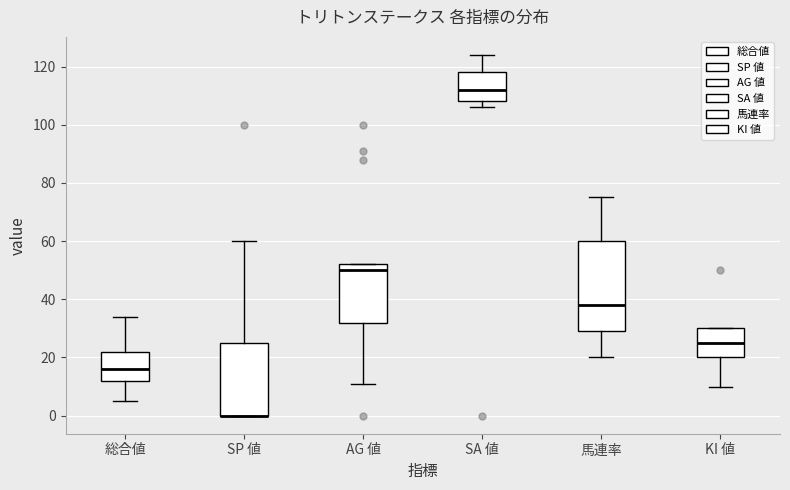

Reading left to right, read every box against the y-axis: the position of its median line, the range the box covers, and the ends of its whiskers. The values are not printed on the chart, so give them approximately, as read against the axis.

総合値: median 16, box 12 to 22, whiskers 6 to 34
SP 値: median 0 (drawn on the box's lower edge), box 0 to 26, whiskers 0 to 60
AG 値: median 50, box 32 to 52, whiskers 12 to 52
SA 値: median 112, box 108 to 118, whiskers 106 to 124
馬連率: median 38, box 30 to 60, whiskers 20 to 76
KI 値: median 26, box 20 to 30, whiskers 10 to 30